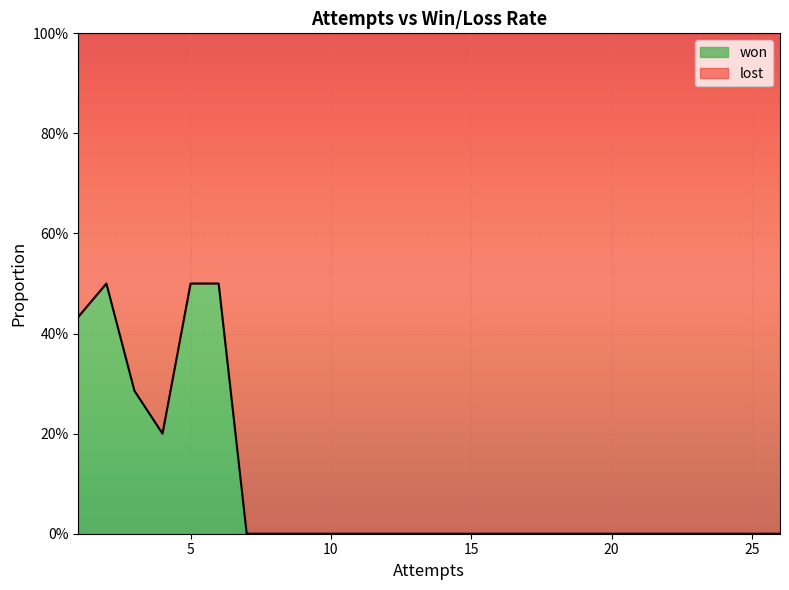

At how many categories does at least one series exceed 0?

15